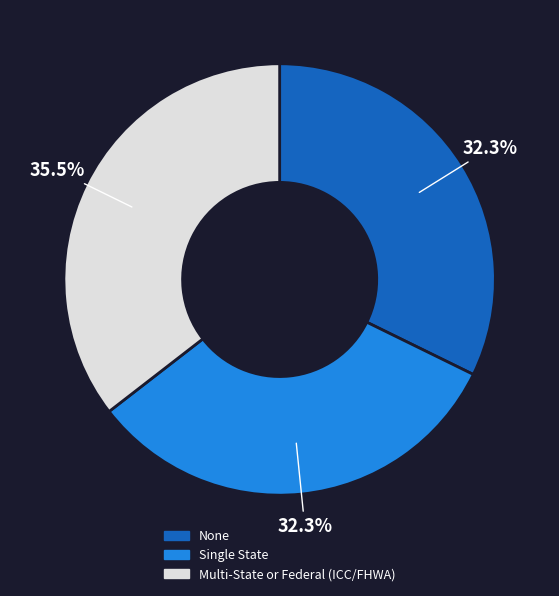

The None slice represents 24% of the pie. True or false?

False